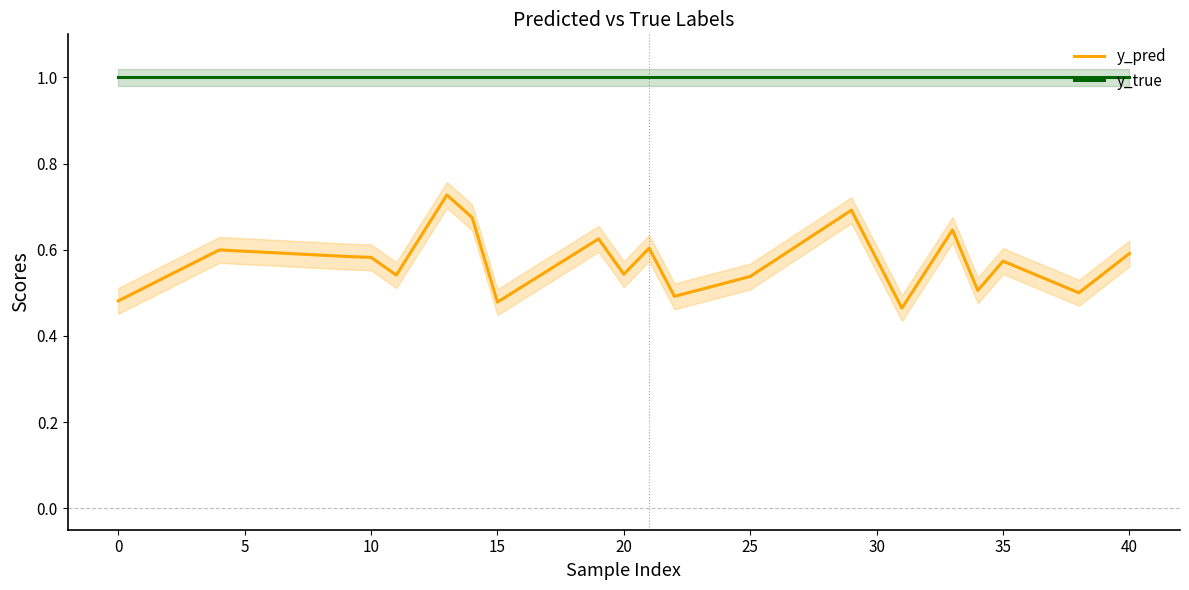

Reading left to right, transcribe all the data shown in this chart.

y_pred: 0.5	0.6	0.6	0.6	0.5	0.7	0.7	0.5	0.6	0.5	0.6	0.5	0.5	0.7	0.5	0.6	0.5	0.6	0.5	0.6
y_true: 1.0	1.0	1.0	1.0	1.0	1.0	1.0	1.0	1.0	1.0	1.0	1.0	1.0	1.0	1.0	1.0	1.0	1.0	1.0	1.0